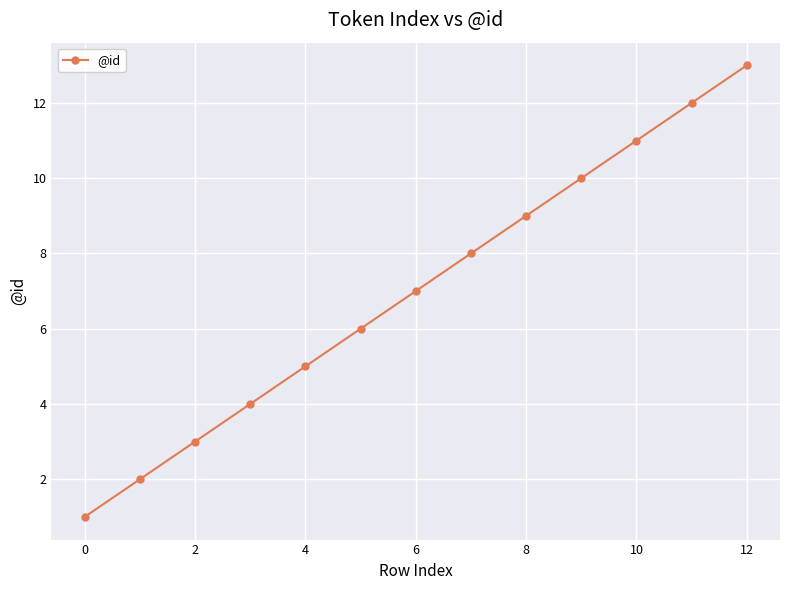

True or false: there are more than 0 points higher than both neighbors.

False